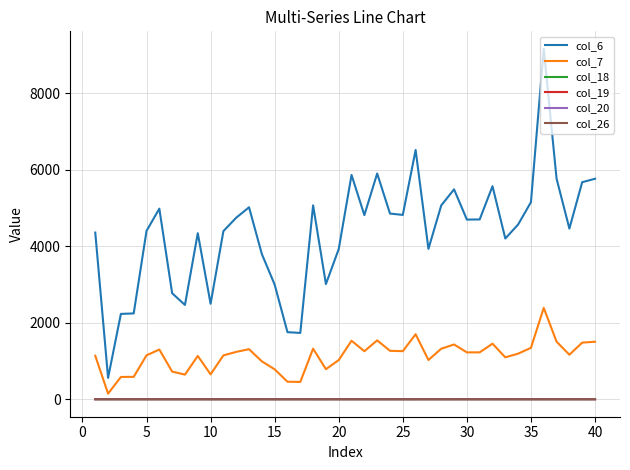

Which series has the widest spread of values?

col_6